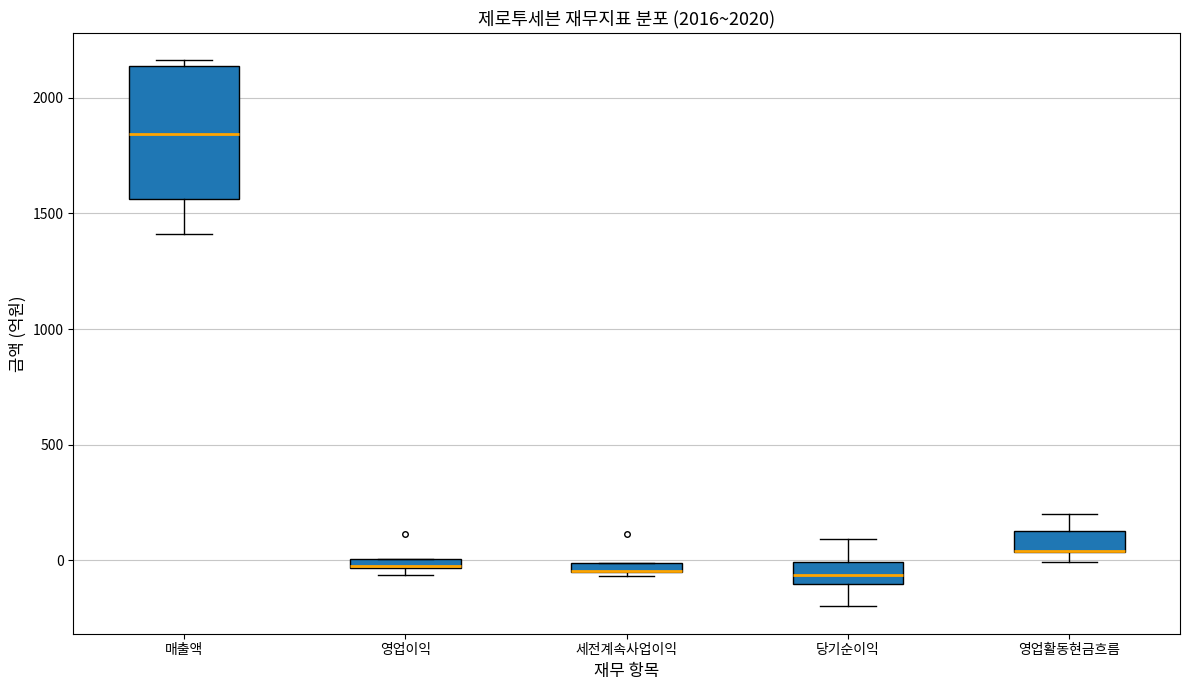

Where does the upper whisker of the box for 당기순이익 end on the y-axis? The values are not printed on the chart, so give them approximately, as read against the axis.

100